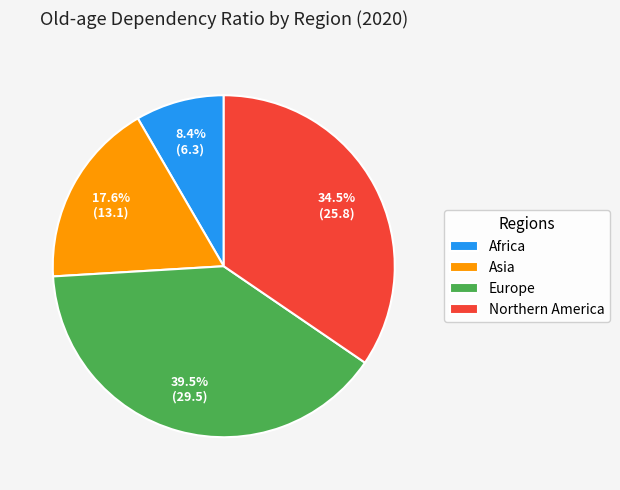

To the nearest percent, what portion does Asia represent?

18%